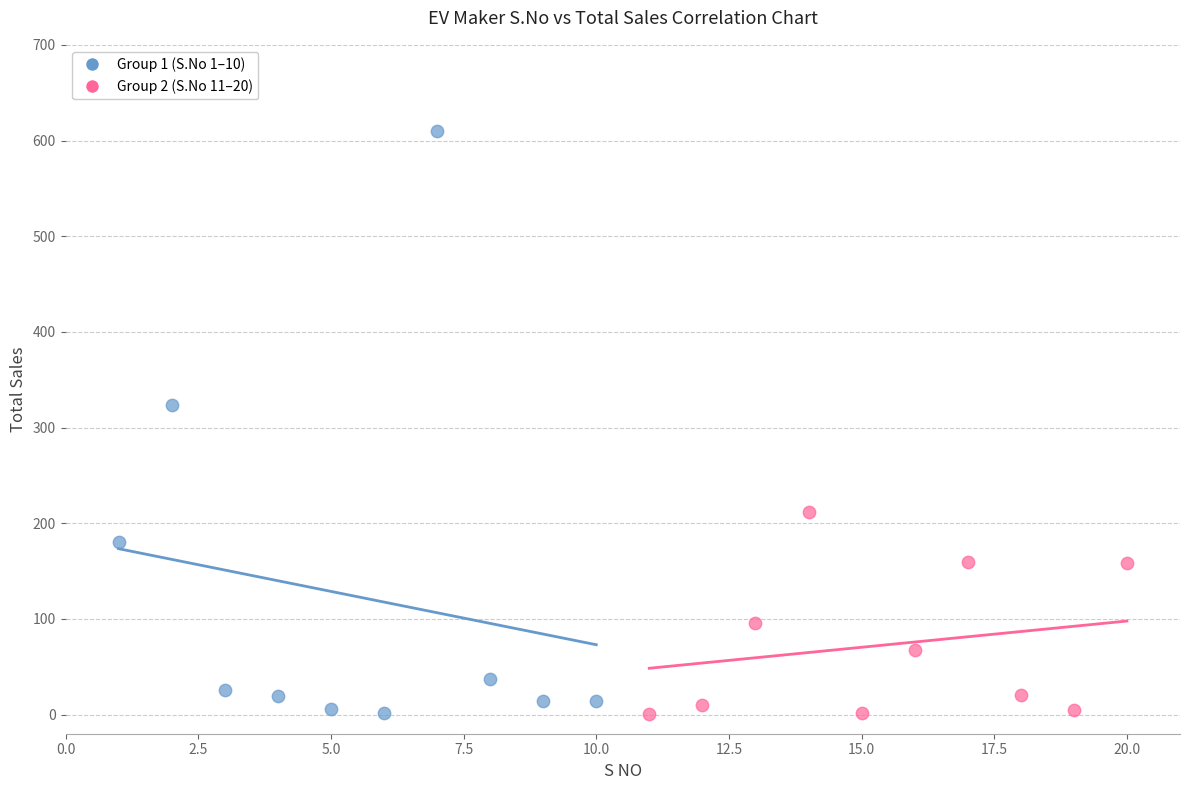

Which series has the widest spread of Y values?

Group 1 (S.No 1–10)